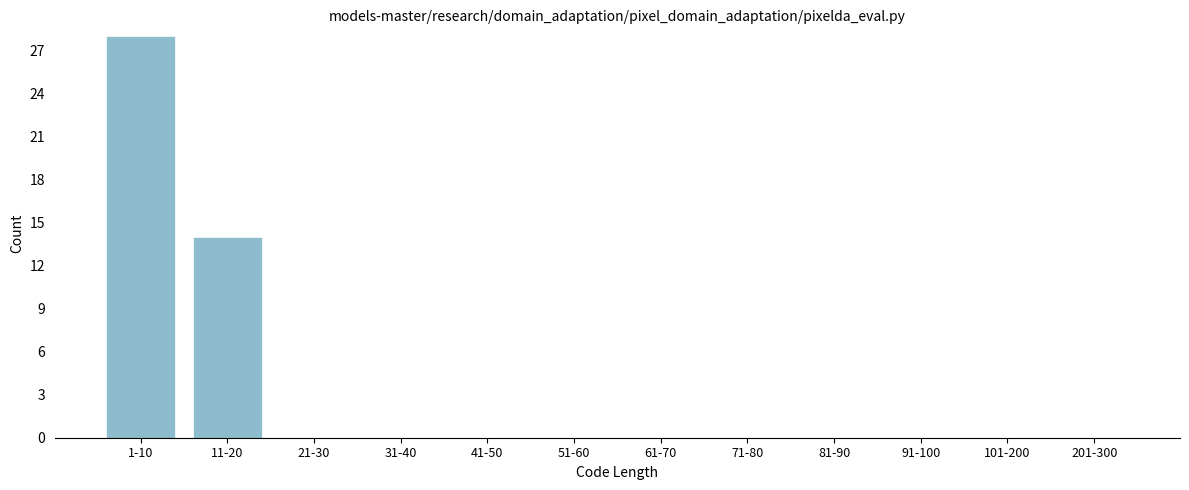

Reading left to right, list all the values displayed in this chart.

1-10=28	11-20=14	21-30=0	31-40=0	41-50=0	51-60=0	61-70=0	71-80=0	81-90=0	91-100=0	101-200=0	201-300=0